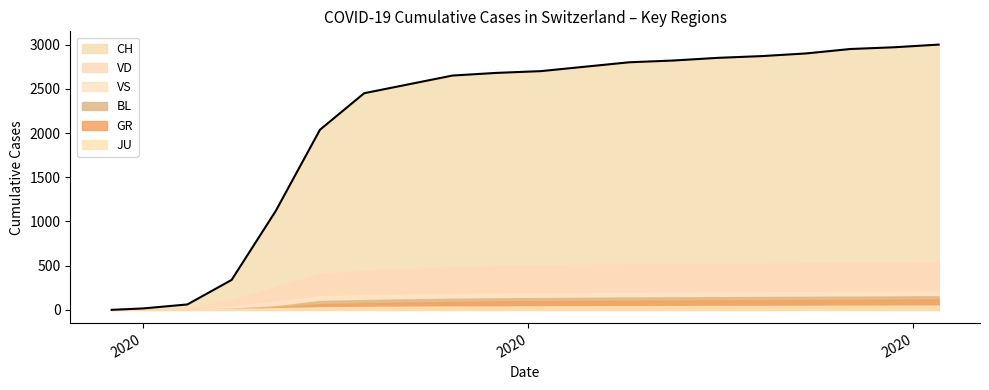

Reading right to left, list all the values displayed in this chart.

CH: 2020-07-05=3000	2020-06-28=2970	2020-06-21=2950	2020-06-14=2900	2020-06-07=2870	2020-05-31=2850	2020-05-24=2820	2020-05-17=2800	2020-05-10=2750	2020-05-03=2700	2020-04-26=2680	2020-04-19=2650	2020-04-12=2550	2020-04-05=2450	2020-03-29=2037	2020-03-22=1119	2020-03-15=338	2020-03-08=61	2020-03-01=16	2020-02-25=0
VD: 2020-07-05=535	2020-06-28=532	2020-06-21=530	2020-06-14=525	2020-06-07=522	2020-05-31=520	2020-05-24=518	2020-05-17=515	2020-05-10=510	2020-05-03=500	2020-04-26=495	2020-04-19=480	2020-04-12=460	2020-04-05=440	2020-03-29=409	2020-03-22=259	2020-03-15=113	2020-03-08=22	2020-03-01=4	2020-02-25=0
GR: 2020-07-05=117	2020-06-28=115	2020-06-21=113	2020-06-14=111	2020-06-07=109	2020-05-31=107	2020-05-24=105	2020-05-17=103	2020-05-10=100	2020-05-03=98	2020-04-26=95	2020-04-19=90	2020-04-12=82	2020-04-05=75	2020-03-29=63	2020-03-22=27	2020-03-15=0	2020-03-08=0	2020-03-01=0	2020-02-25=0
BL: 2020-07-05=153	2020-06-28=151	2020-06-21=149	2020-06-14=147	2020-06-07=145	2020-05-31=143	2020-05-24=141	2020-05-17=139	2020-05-10=136	2020-05-03=133	2020-04-26=130	2020-04-19=125	2020-04-12=118	2020-04-05=110	2020-03-29=99	2020-03-22=40	2020-03-15=12	2020-03-08=4	2020-03-01=1	2020-02-25=0
JU: 2020-07-05=48	2020-06-28=47	2020-06-21=46	2020-06-14=45	2020-06-07=44	2020-05-31=43	2020-05-24=42	2020-05-17=41	2020-05-10=40	2020-05-03=39	2020-04-26=38	2020-04-19=37	2020-04-12=35	2020-04-05=32	2020-03-29=28	2020-03-22=18	2020-03-15=9	2020-03-08=5	2020-03-01=1	2020-02-25=0
VS: 2020-07-05=206	2020-06-28=204	2020-06-21=202	2020-06-14=200	2020-06-07=198	2020-05-31=196	2020-05-24=194	2020-05-17=192	2020-05-10=189	2020-05-03=186	2020-04-26=183	2020-04-19=178	2020-04-12=172	2020-04-05=165	2020-03-29=153	2020-03-22=92	2020-03-15=36	2020-03-08=16	2020-03-01=7	2020-02-25=0